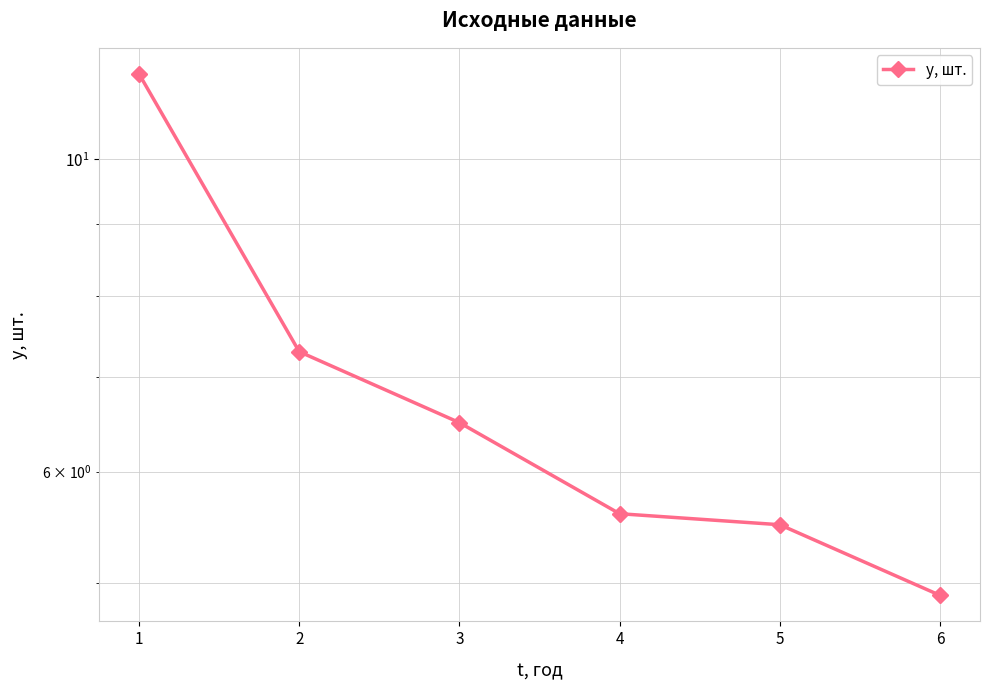

What is the change in value from 1 to 4?

-5.9